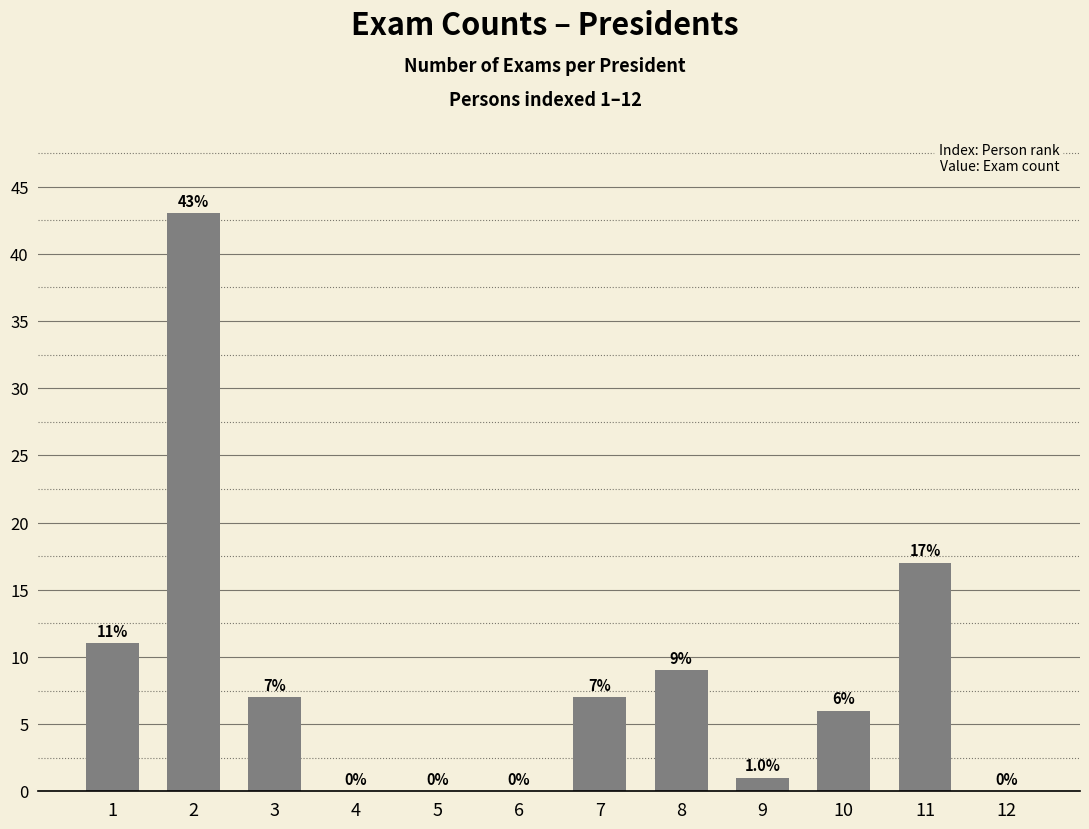

What is the change in value from 10 to 12?

-6